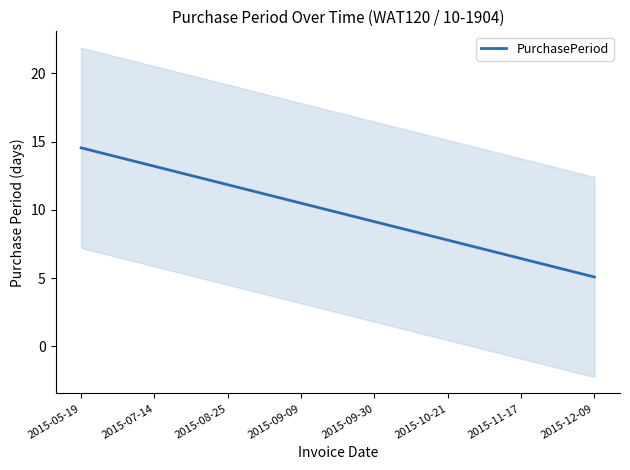

What is the difference between the maximum and minimum values?

9.5